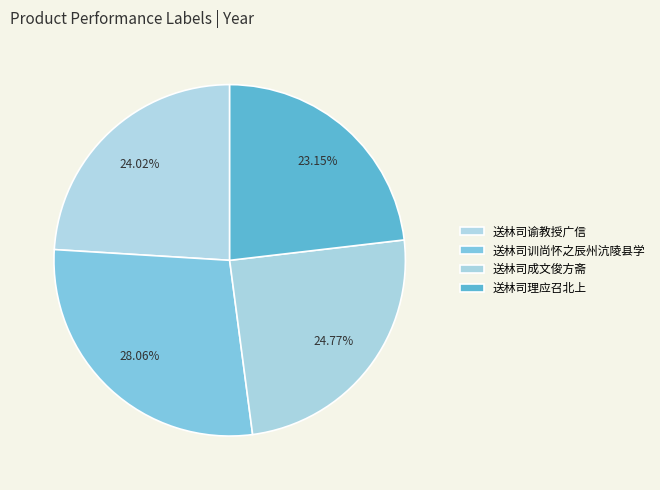

To the nearest percent, what is the average slice percentage?

25%